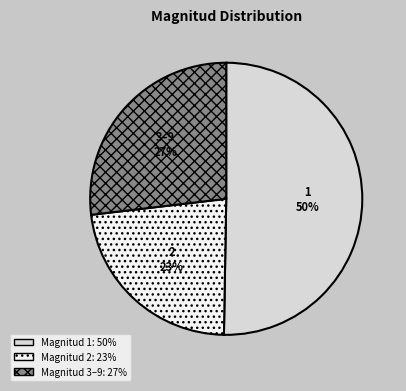

Is it true that 3–9 is 27% of the pie?

True